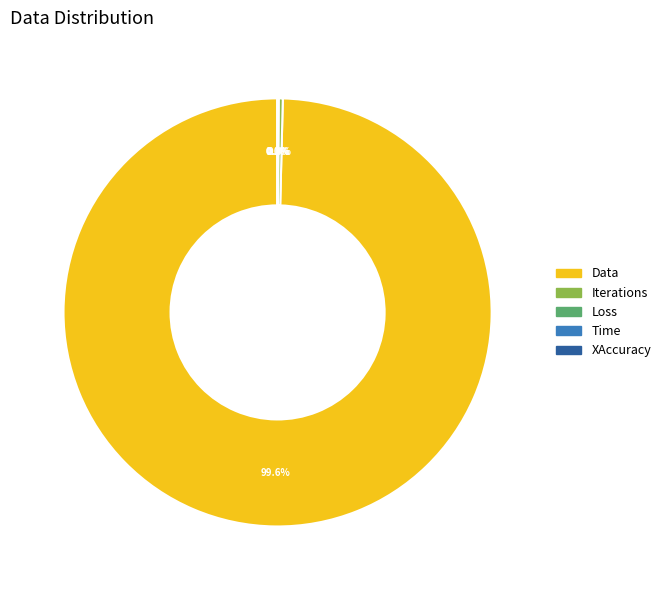

What percentage is NOT represented by Iterations?

99.7%